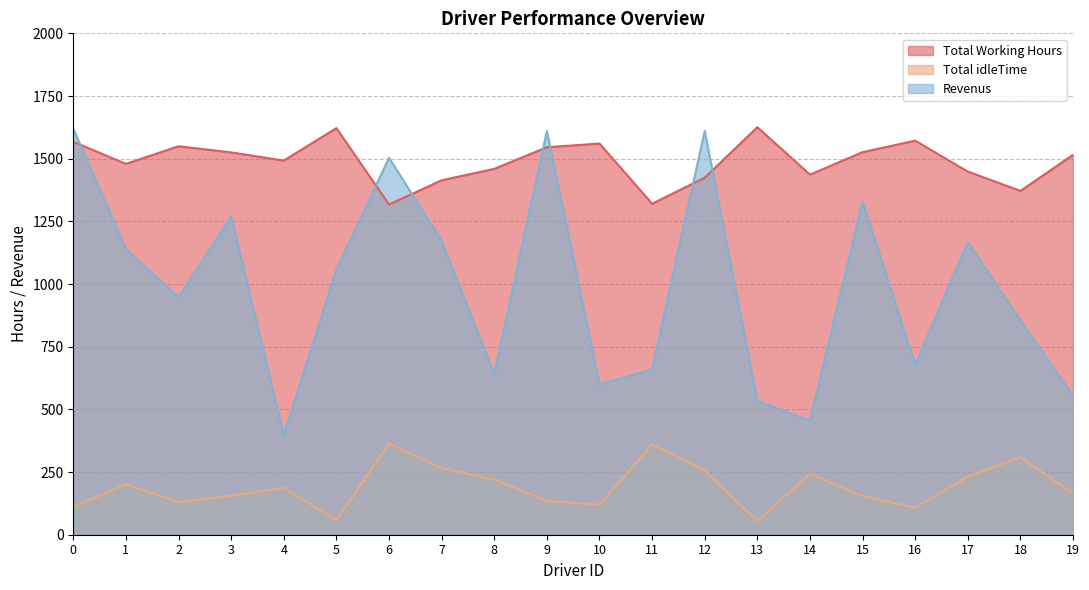

How many data points in Total idleTime are above 187?

10